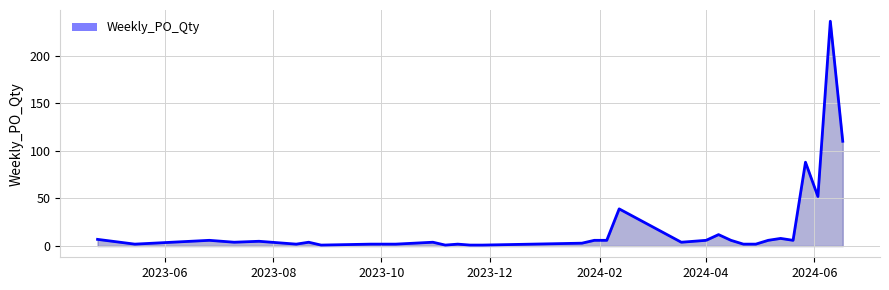

What is the greatest value displayed?

236